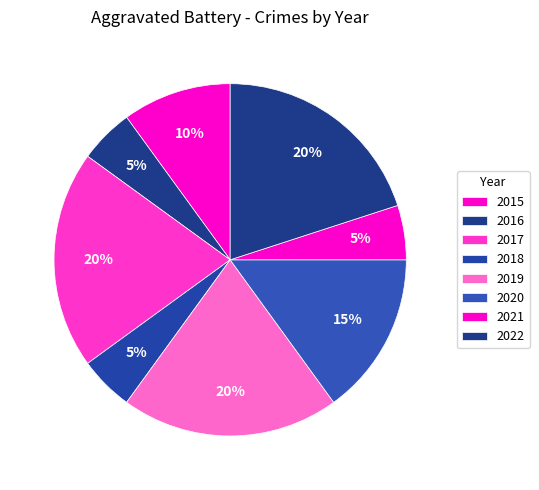

To the nearest percent, what portion does 2022 represent?

20%